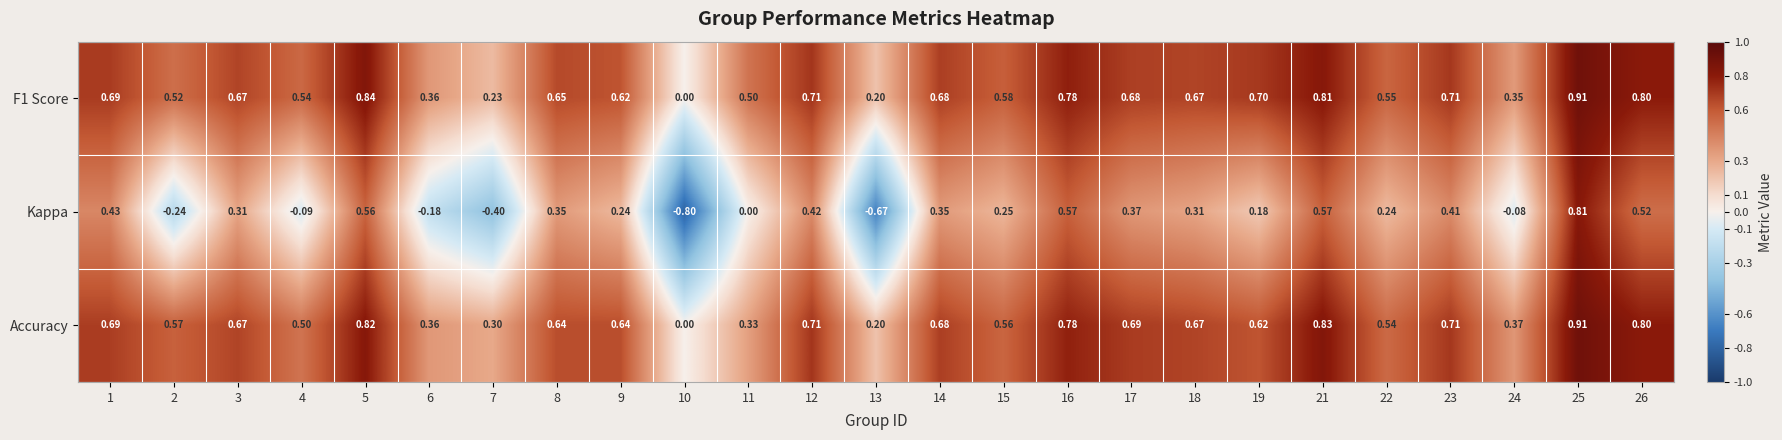

Rank the series at 7 from lowest to highest value.

Kappa, F1 Score, Accuracy